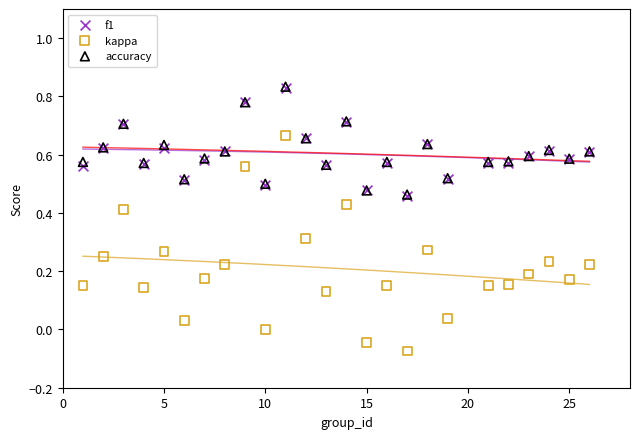

Which series has the largest Y range (max minus min)?

kappa